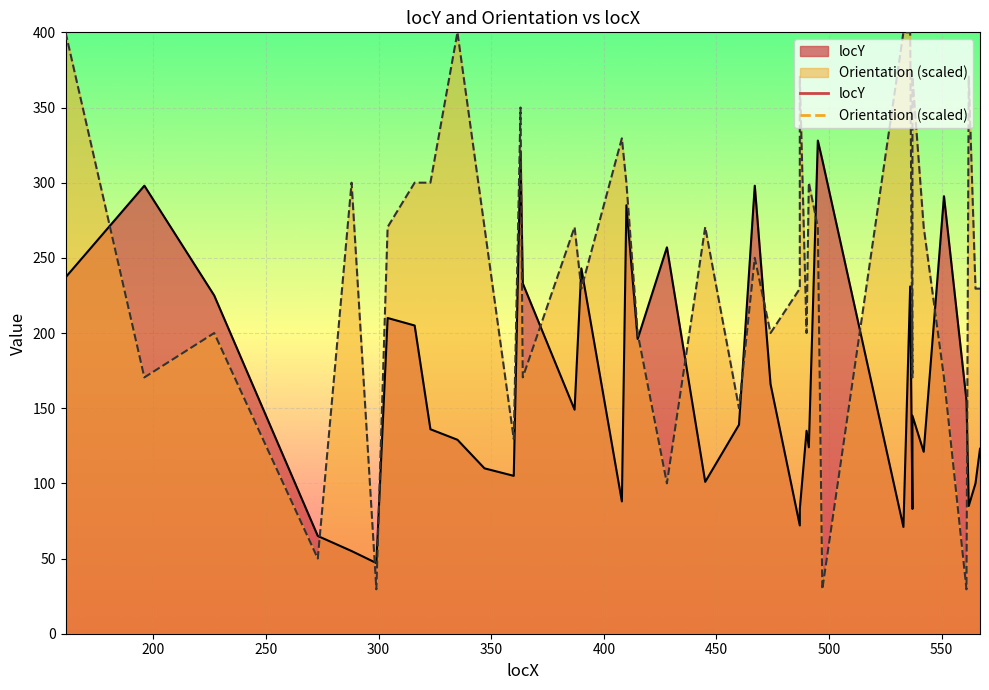

Which has a higher value, 304 or 487?

304